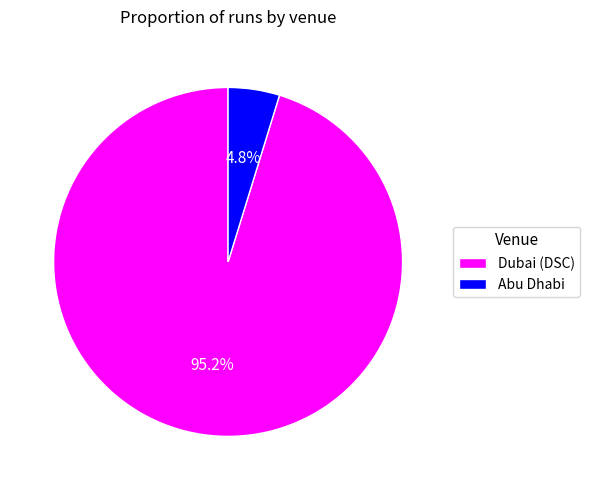

Which slice is the largest?

Dubai (DSC)